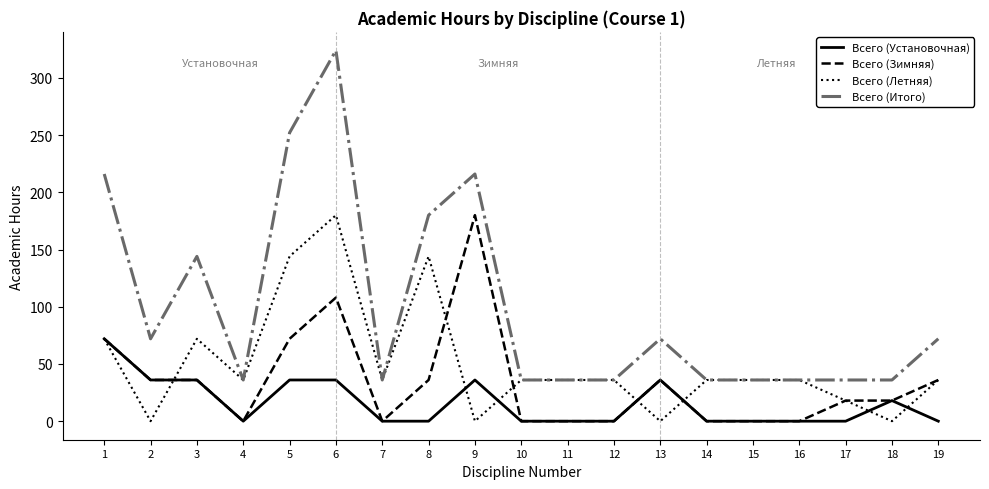

Which label corresponds to the largest value in the chart?

6